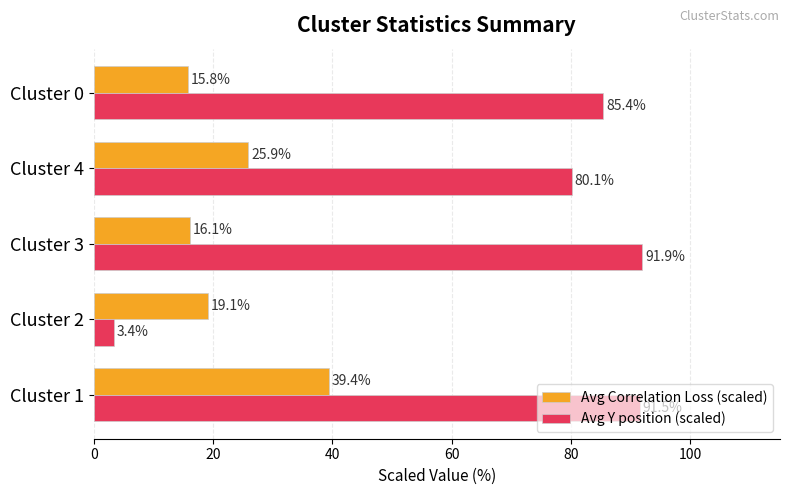

The value of Avg Correlation Loss (scaled) at Cluster 2 is 28.4. True or false?

False